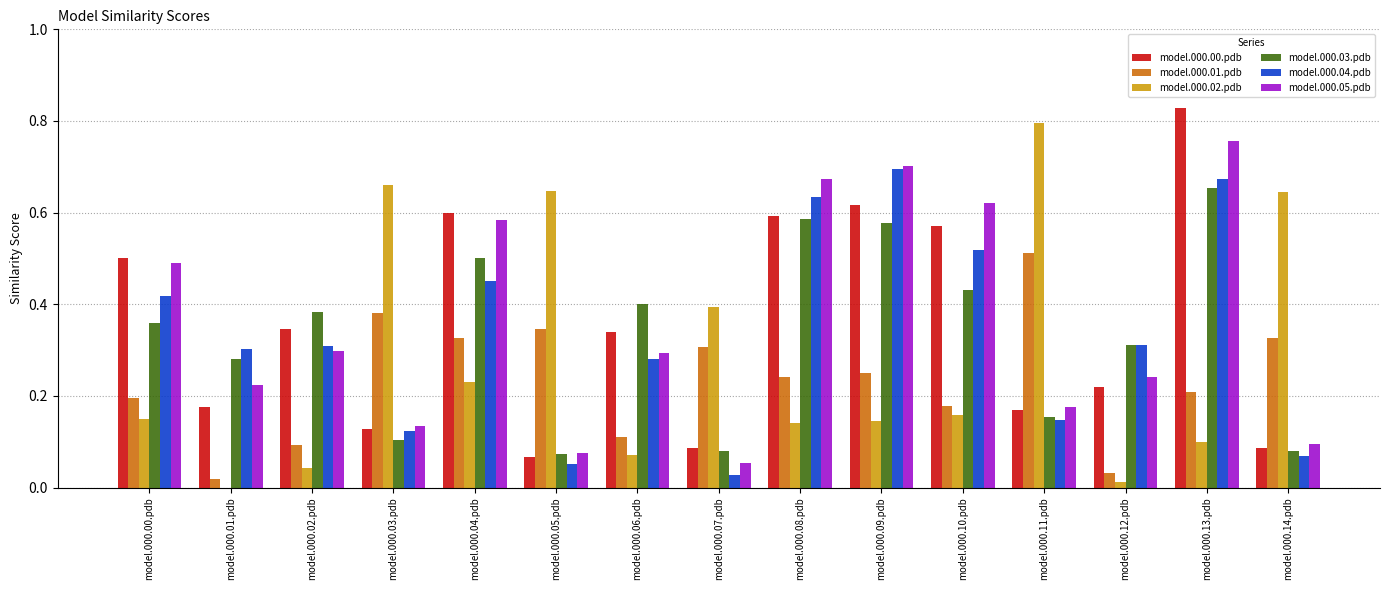

How many groups of bars are there?

15